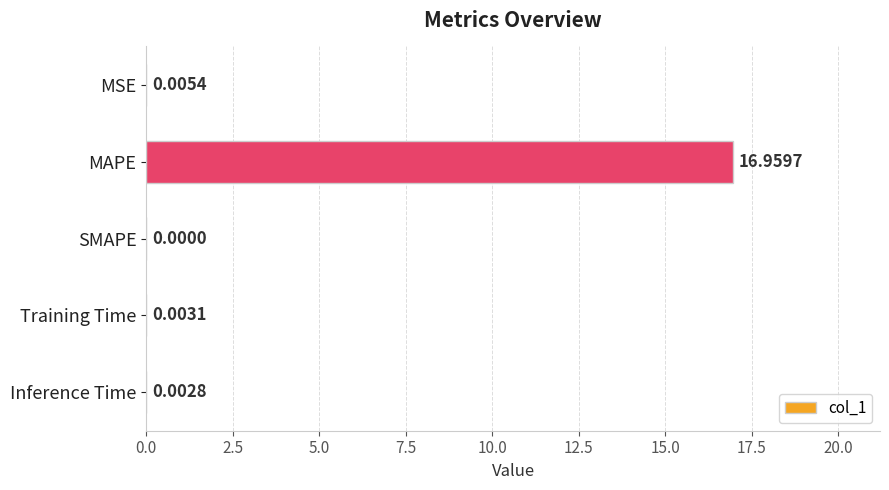

Which has a higher value, Training Time or SMAPE?

Training Time